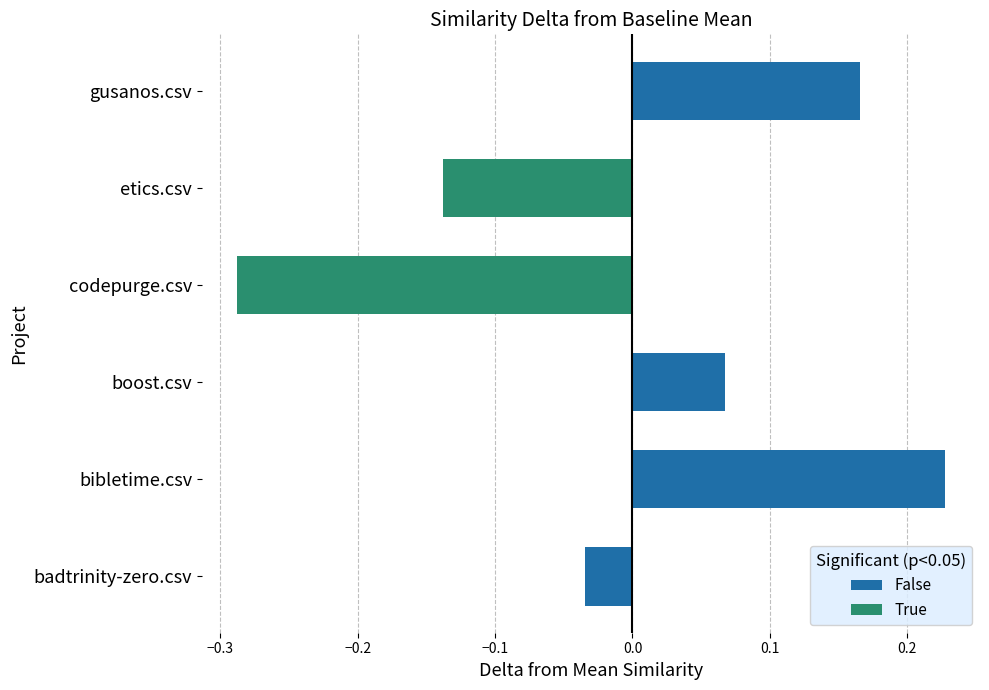

Is it true that pydev.csv equals 1.1 at gusanos.csv?

False